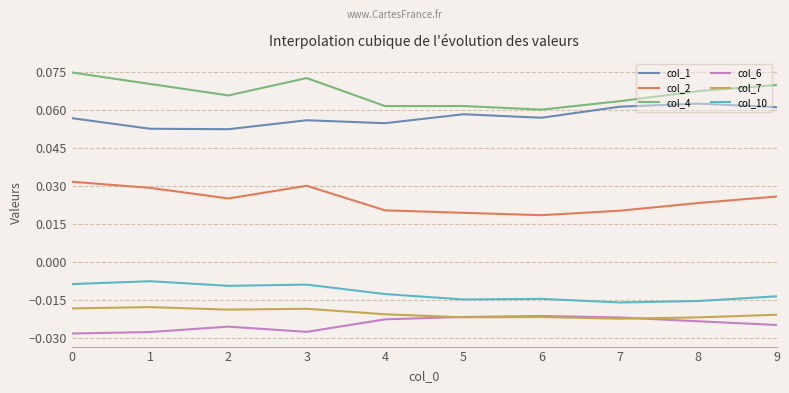

List the series in order of their peak value, lowest first.

col_6, col_7, col_10, col_2, col_1, col_4